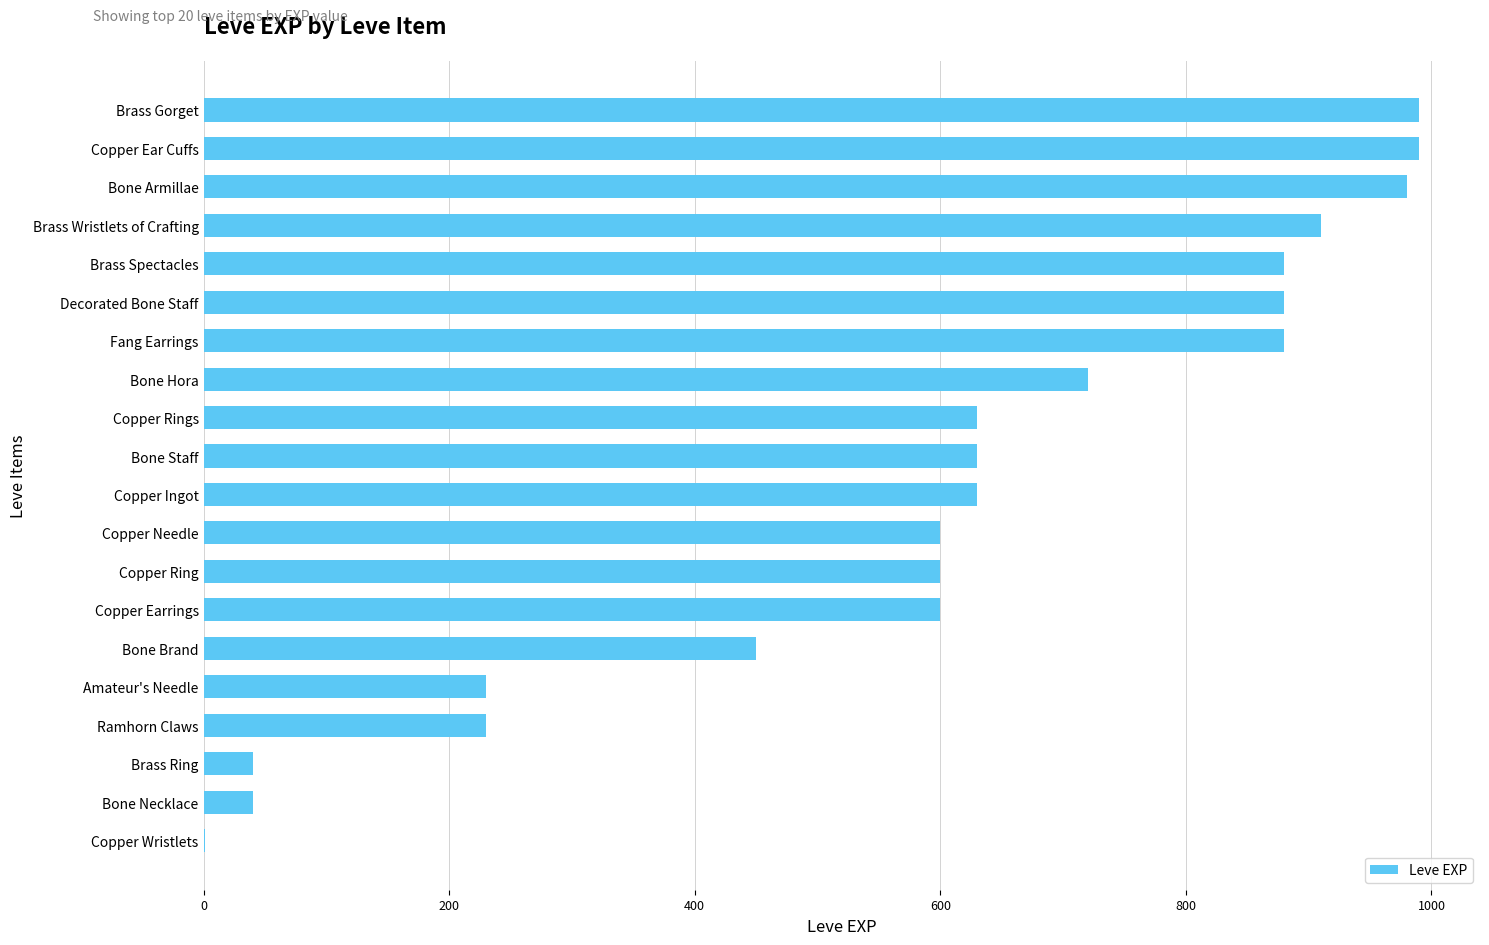

What is the greatest value displayed?

990